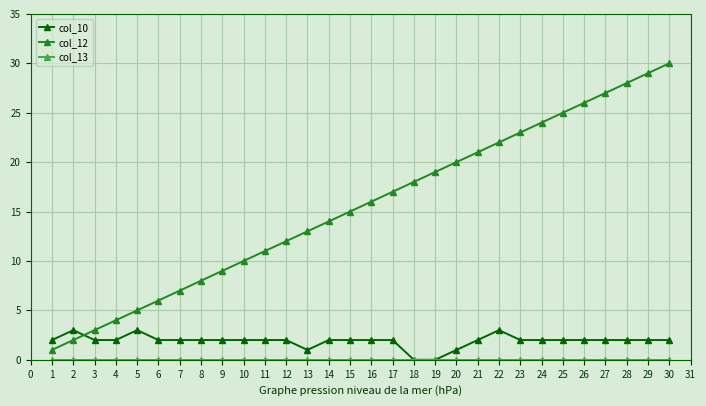

Which series changed the most between 8 and 29?

col_12